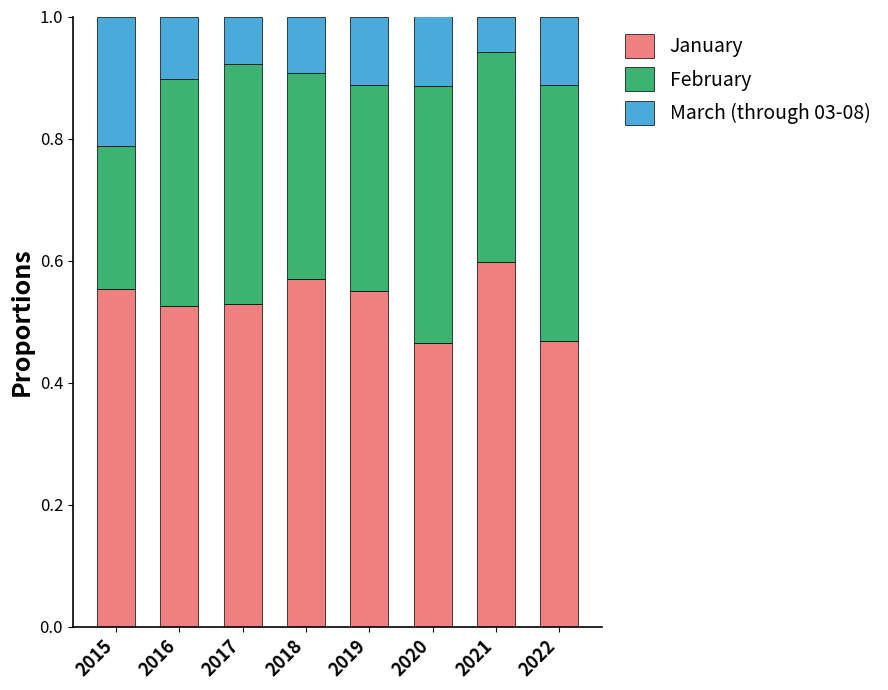

At which label does January reach its peak?

2021